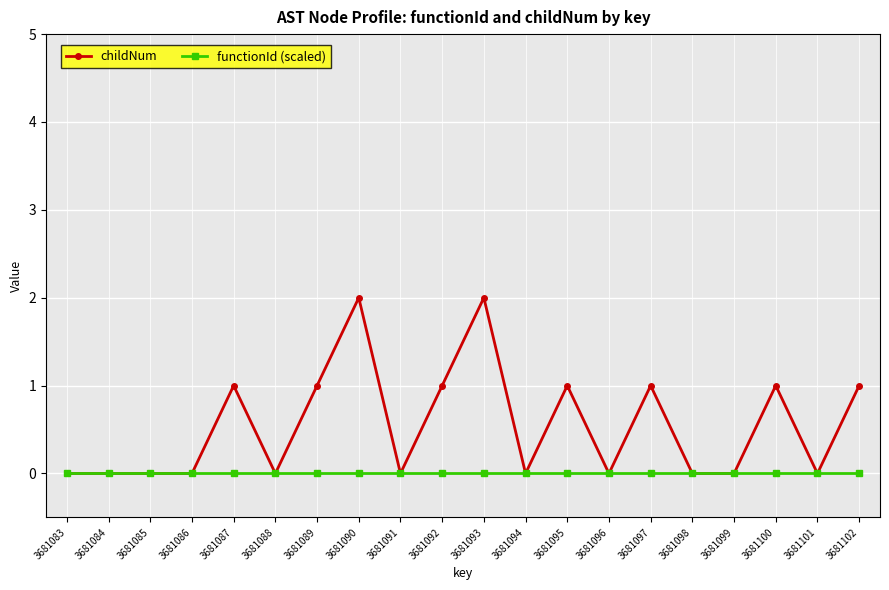

Which series has the largest total across all categories?

childNum